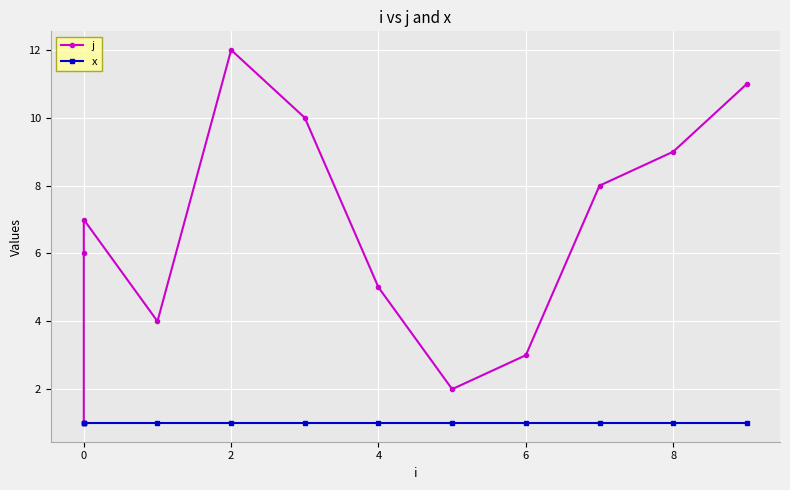

Read the x value at 0.

1